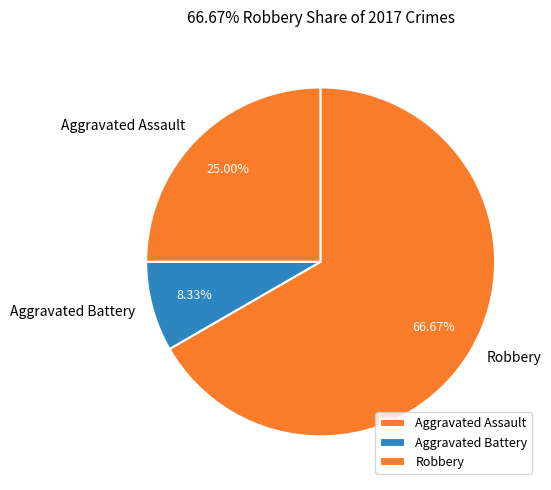

Is the sum of Aggravated Battery and Aggravated Assault greater than half?

No